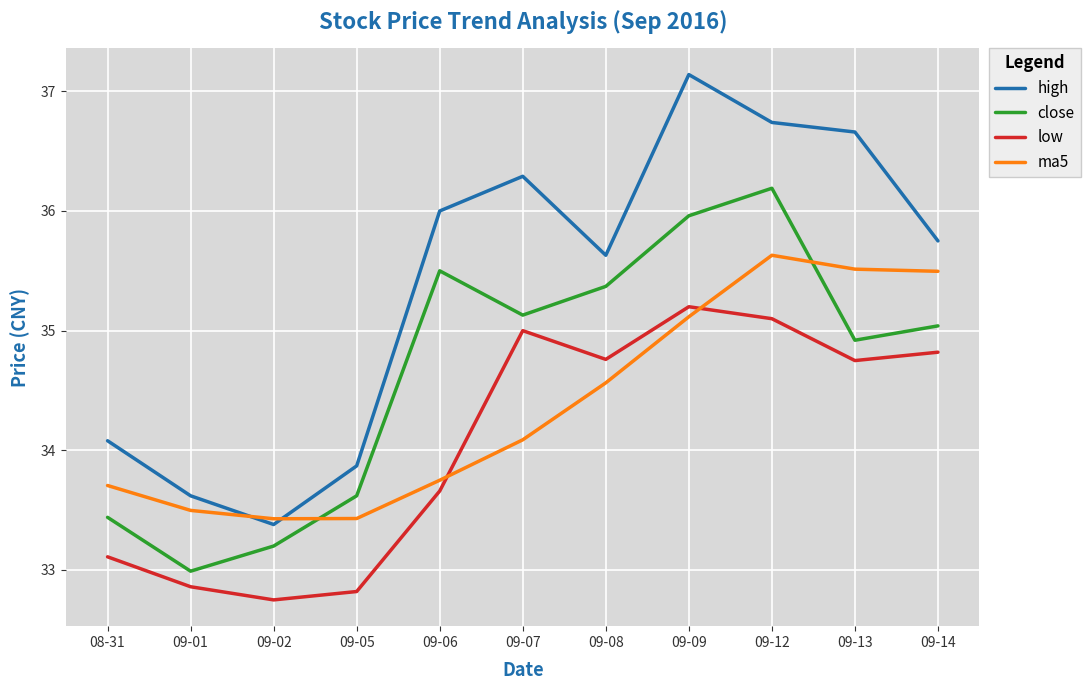

The high series shows 64.8 at 09-12. True or false?

False